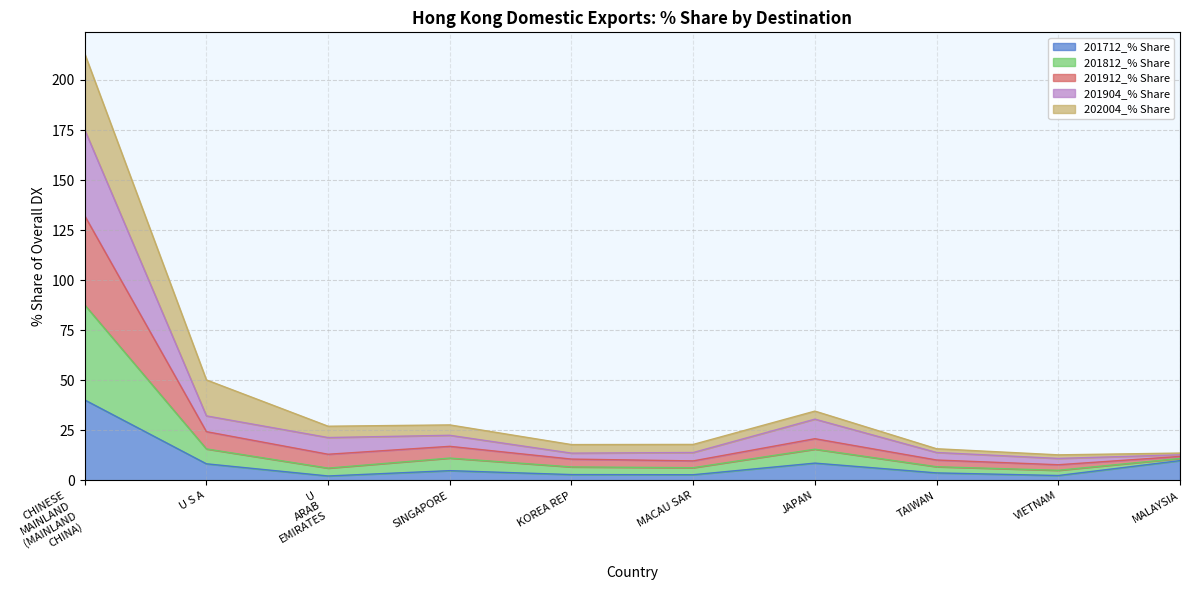

What is the difference between the 201904_% Share values at U ARAB EMIRATES and MACAU SAR?

3.3